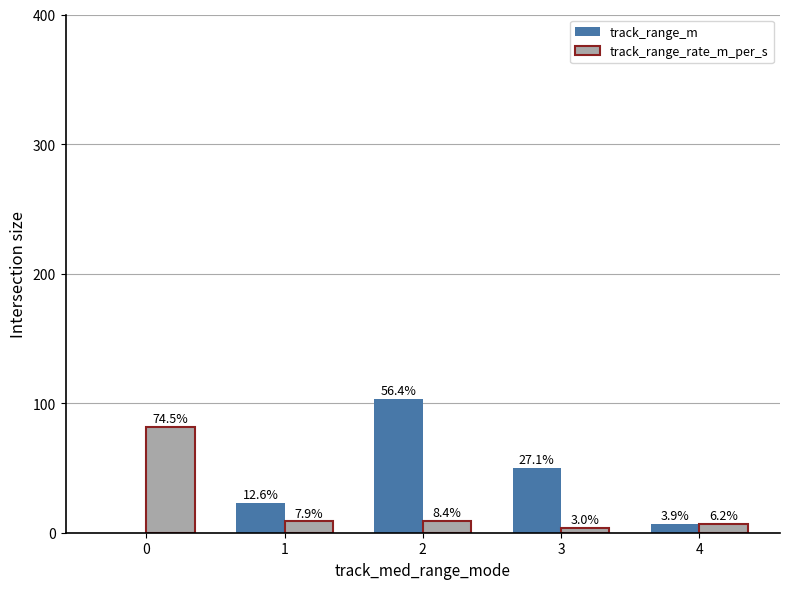

Are the bars horizontal?

No